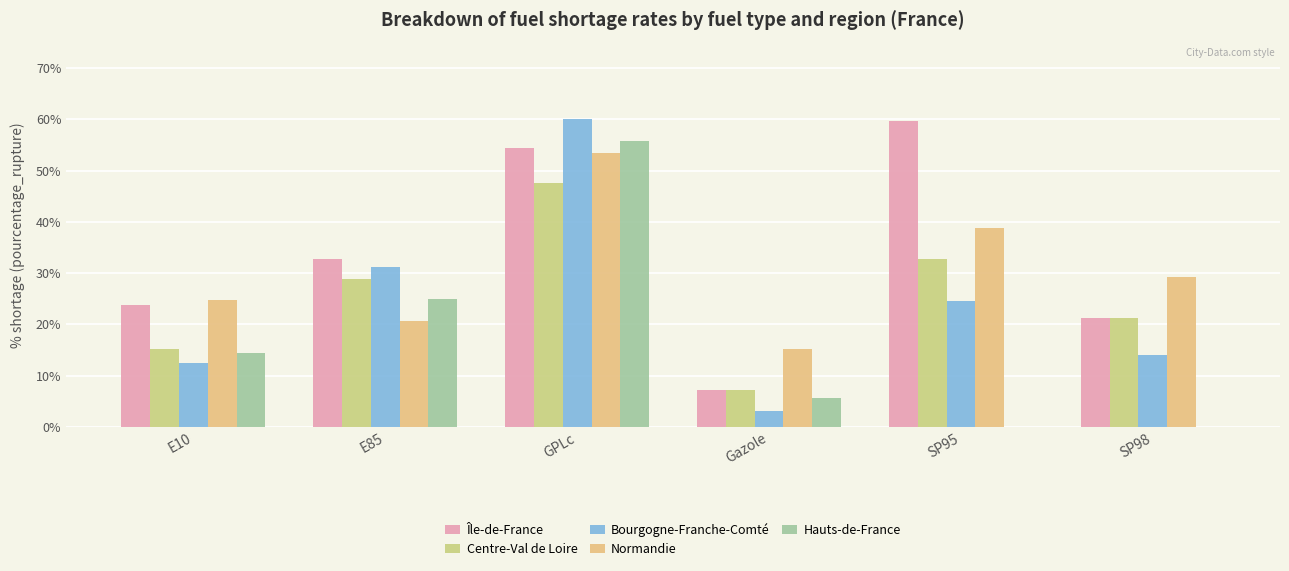

Rank the categories by Bourgogne-Franche-Comté value from lowest to highest.

Gazole, E10, SP98, SP95, E85, GPLc